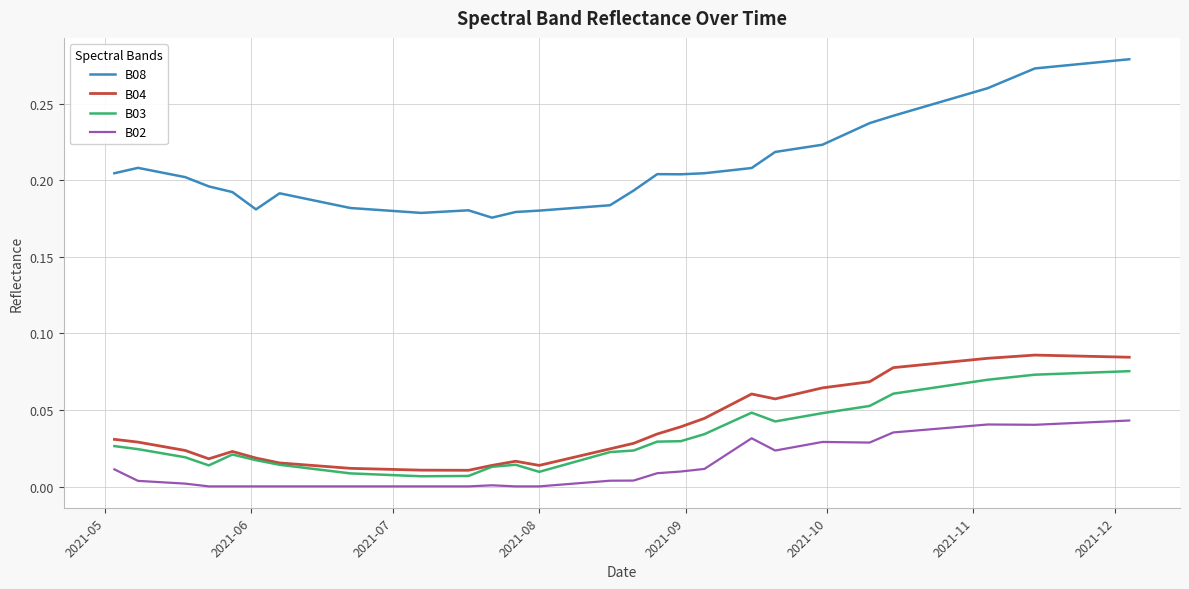

True or false: B02 and B08 intersect in this chart.

False